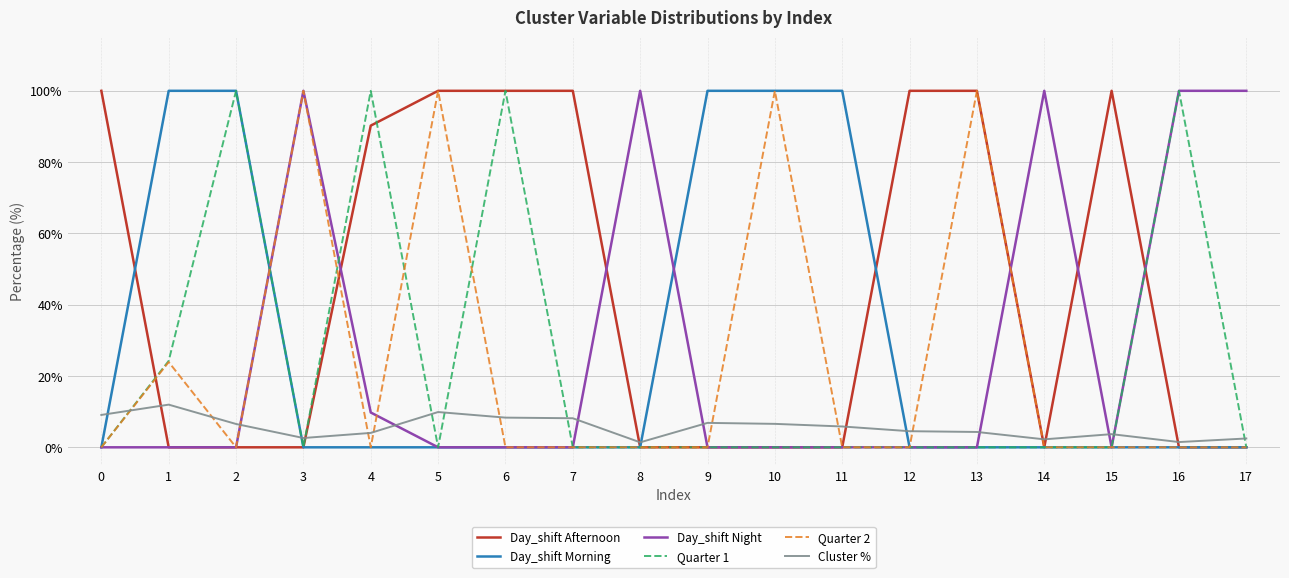

What is the difference between the highest and lowest values at 2?

100.0